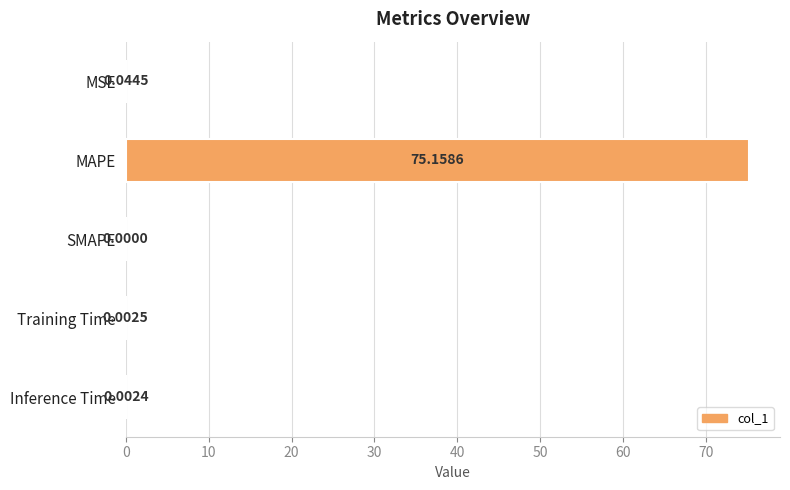

Between SMAPE and MAPE, which is larger?

MAPE